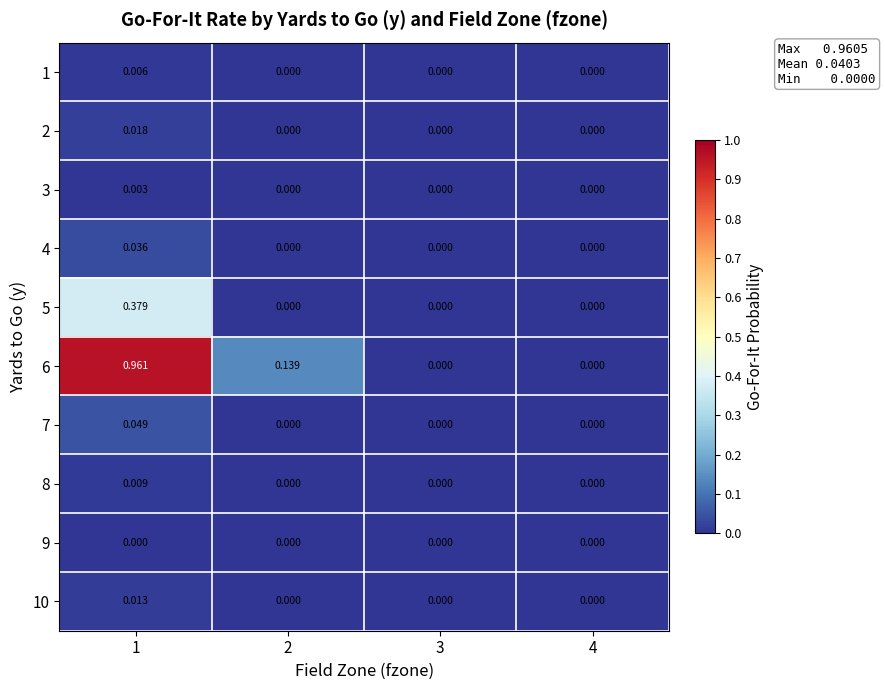

How many series are shown in this chart?

10